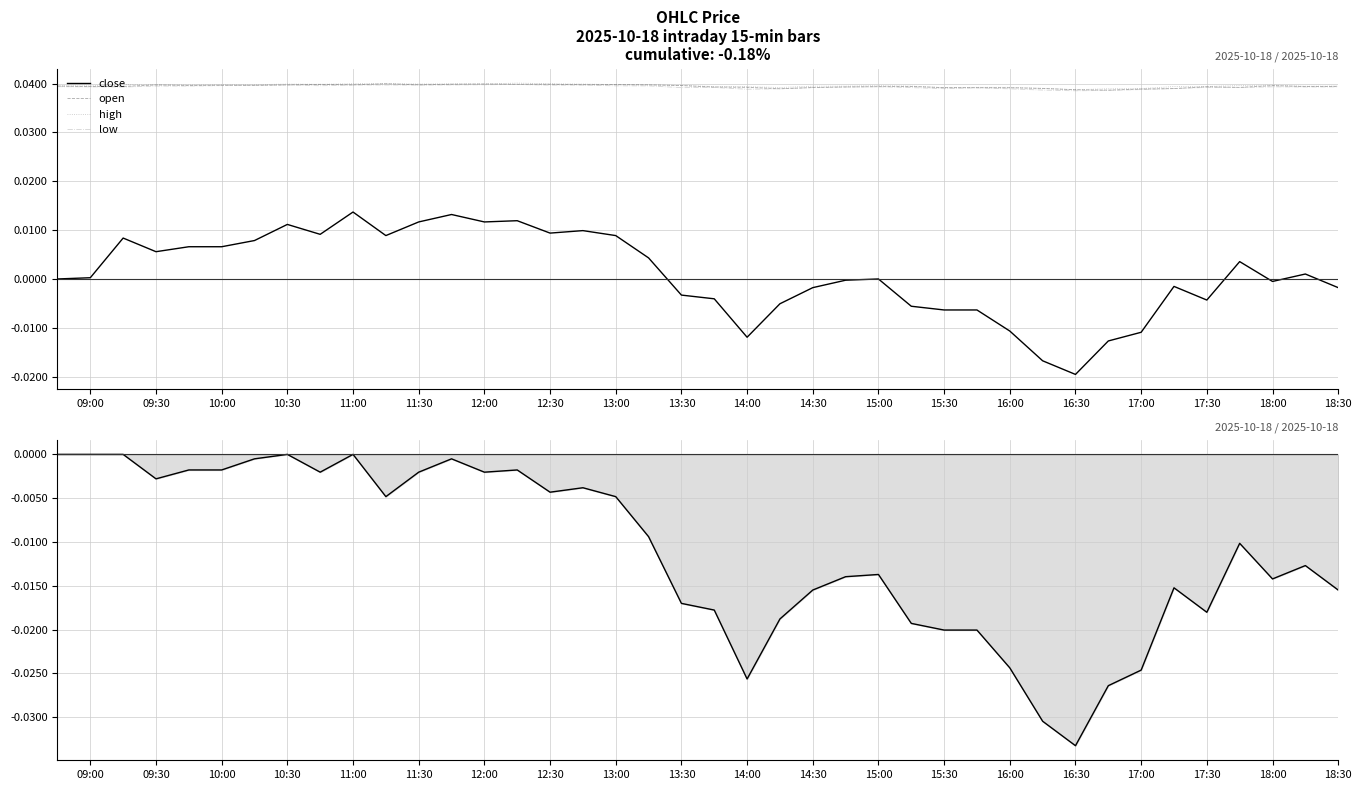

How many interior local peaks does the close series have?

10